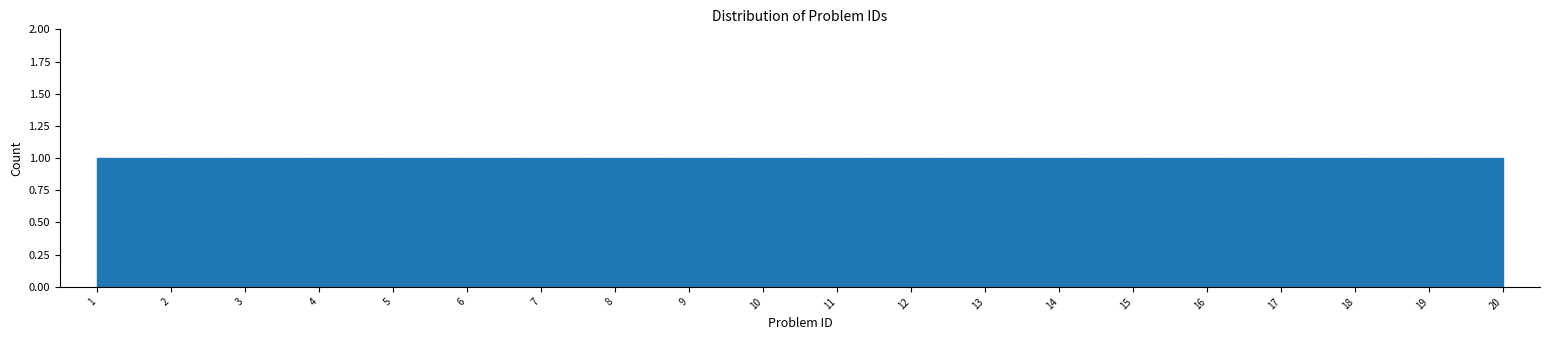

Reading left to right, list every bar in this chart as the range it spans on the x-axis followed by its height. Neither the bar edges nor the heights are printed on the chart, so give them approximately, as read against the axes.

1.00 to 1.95: 1
1.95 to 2.90: 1
2.90 to 3.85: 1
3.85 to 4.80: 1
4.80 to 5.75: 1
5.75 to 6.70: 1
6.70 to 7.65: 1
7.65 to 8.60: 1
8.60 to 9.55: 1
9.55 to 10.50: 1
10.50 to 11.45: 1
11.45 to 12.40: 1
12.40 to 13.35: 1
13.35 to 14.30: 1
14.30 to 15.25: 1
15.25 to 16.20: 1
16.20 to 17.15: 1
17.15 to 18.10: 1
18.10 to 19.05: 1
19.05 to 20.00: 1